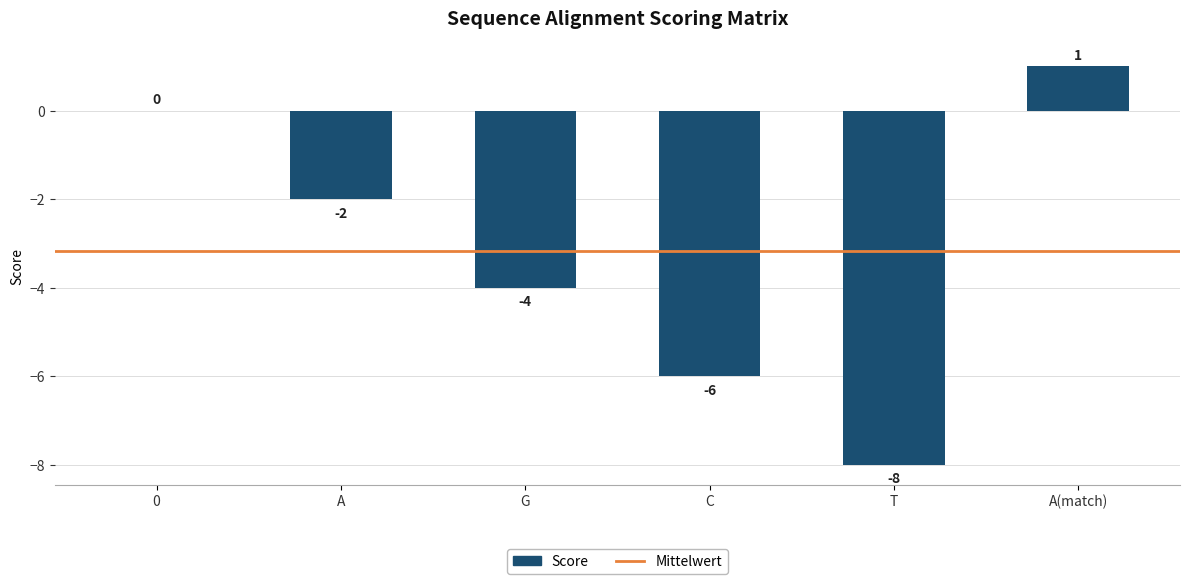

Read the value at G.

-4